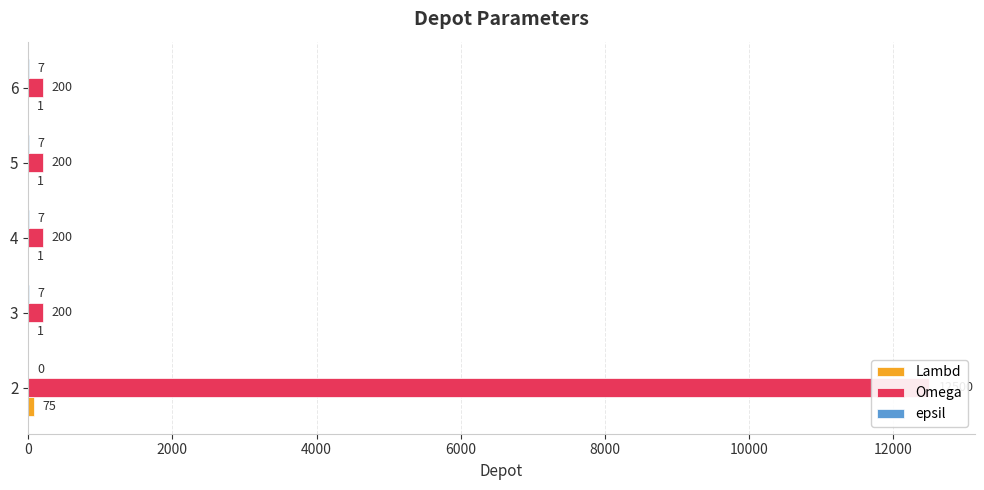

What is the value of the epsil bar at the 3rd from the left?

7